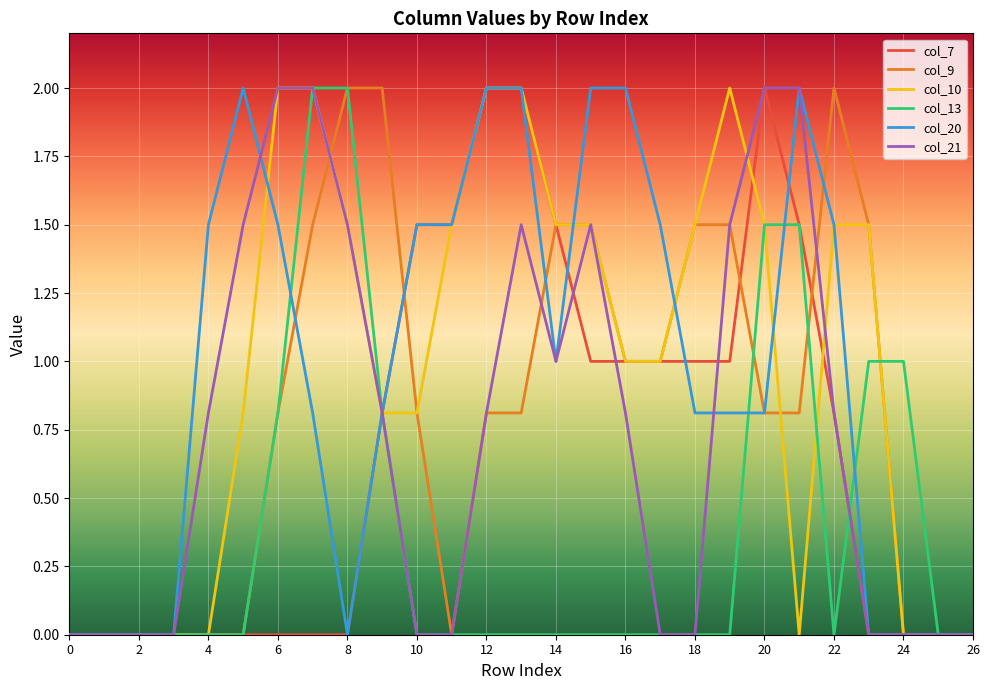

Does the chart have visible grid lines?

Yes